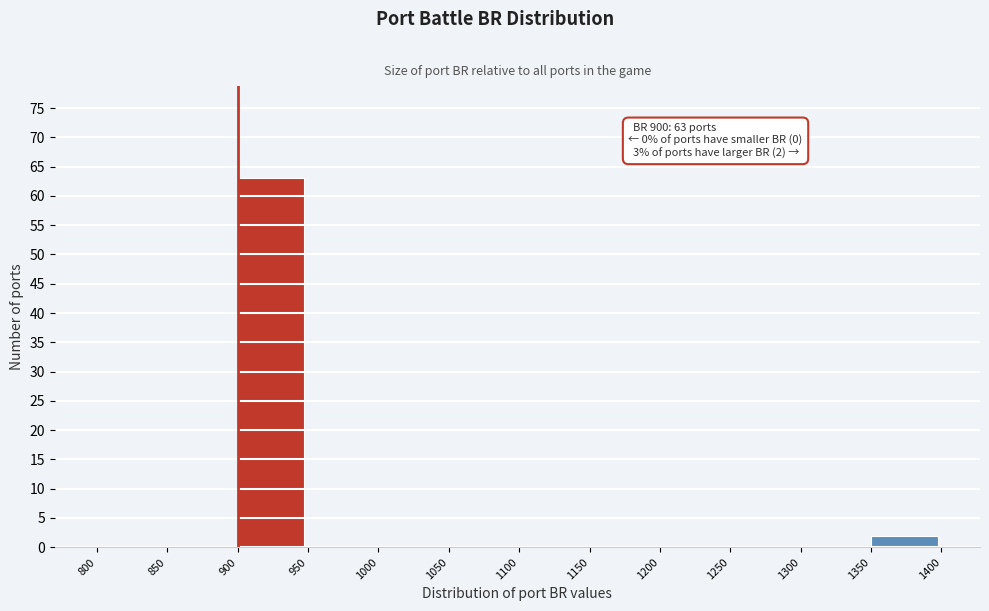

Which range on the x-axis has the tallest bar?

900 to 950